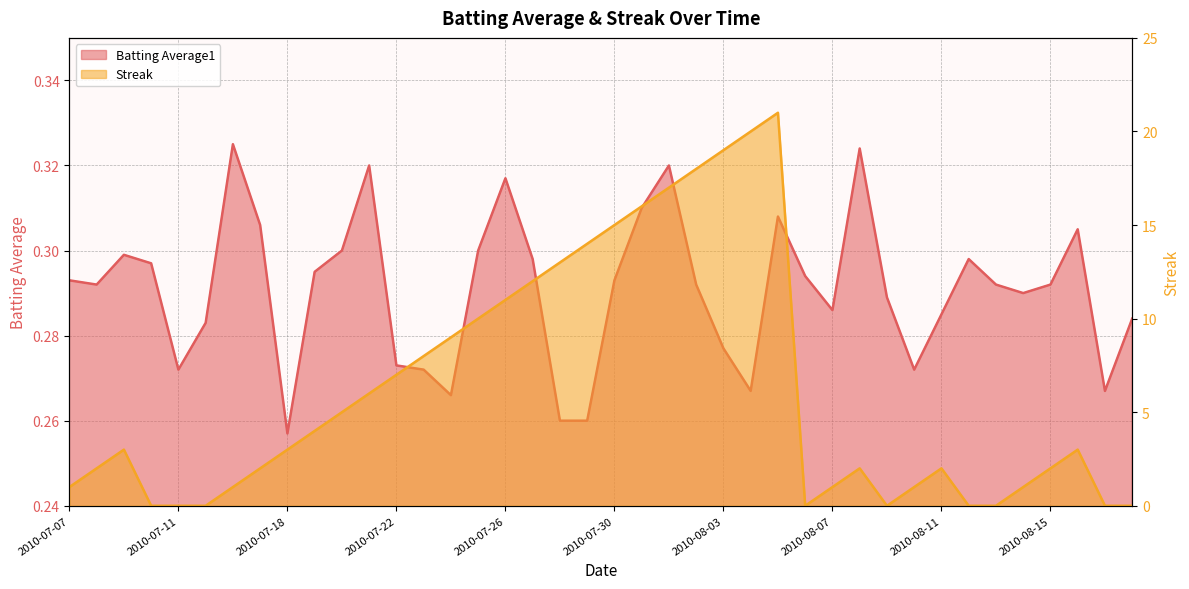

How many Batting Average1 values are between 0 and 1?

40